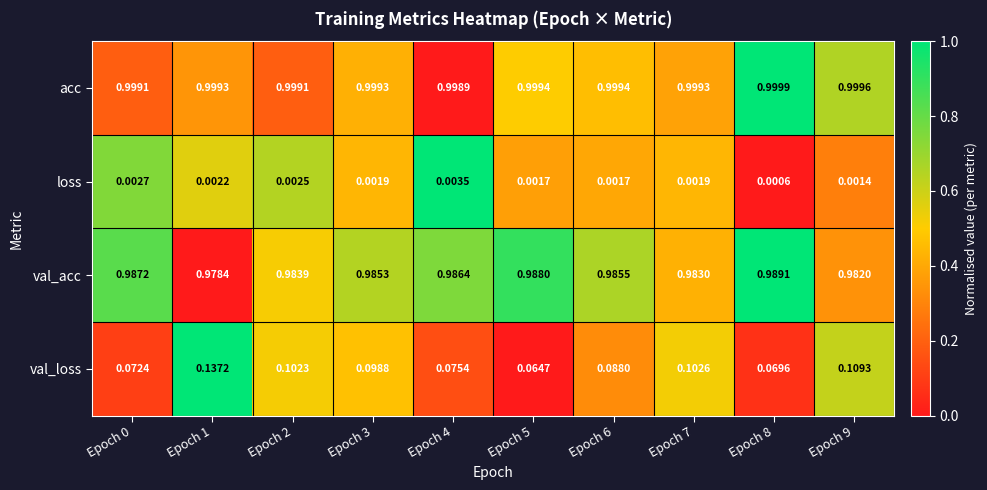

What is the total value across all series at Epoch 3?

2.1